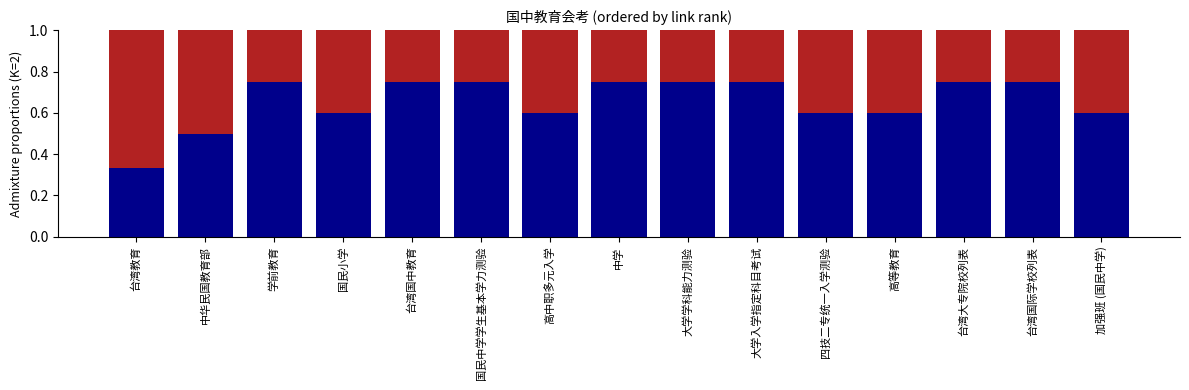

What is the total value across all series at 台湾国中教育?

1.0